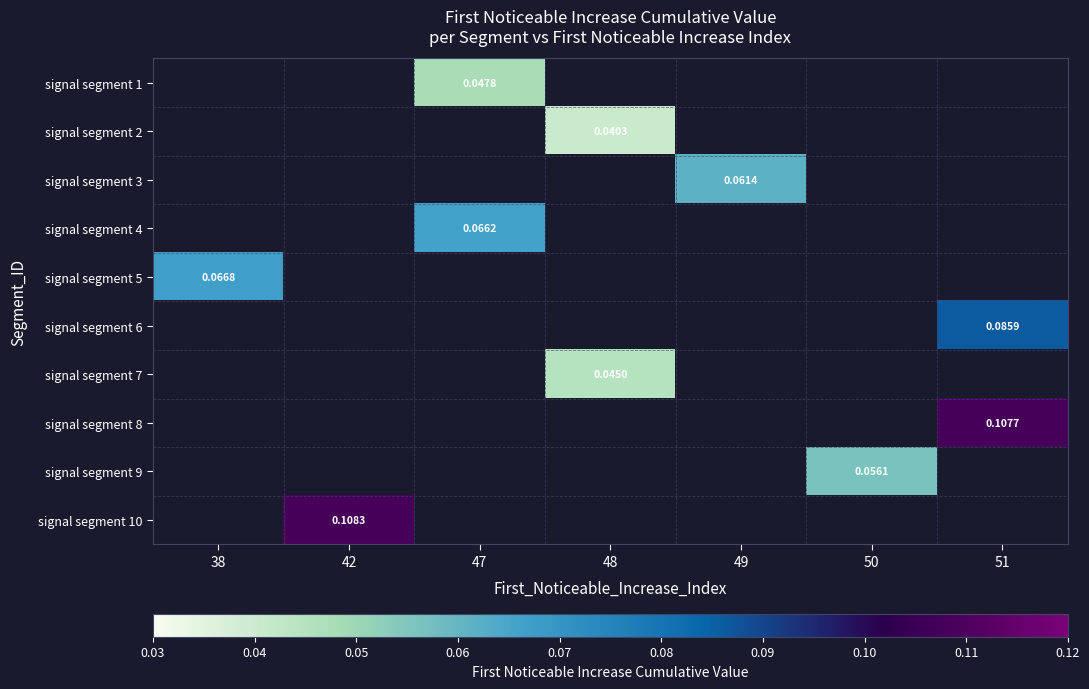

What is the difference between the highest and lowest values at 42?

0.1